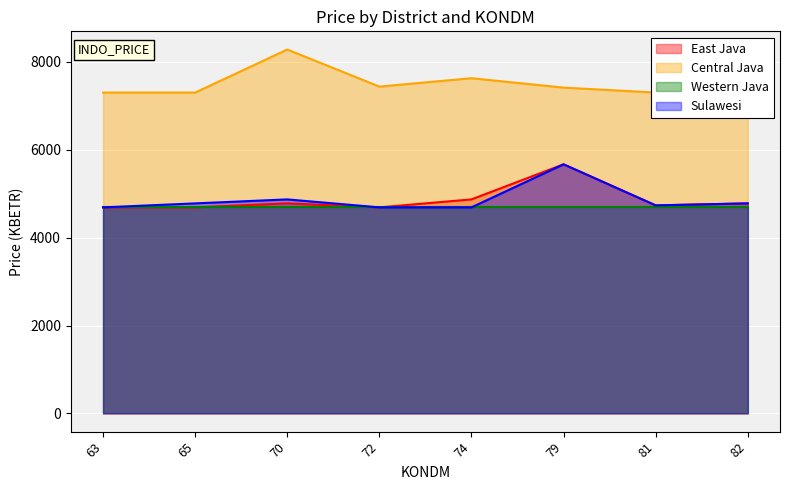

What is the minimum value for Central Java?

7298.3